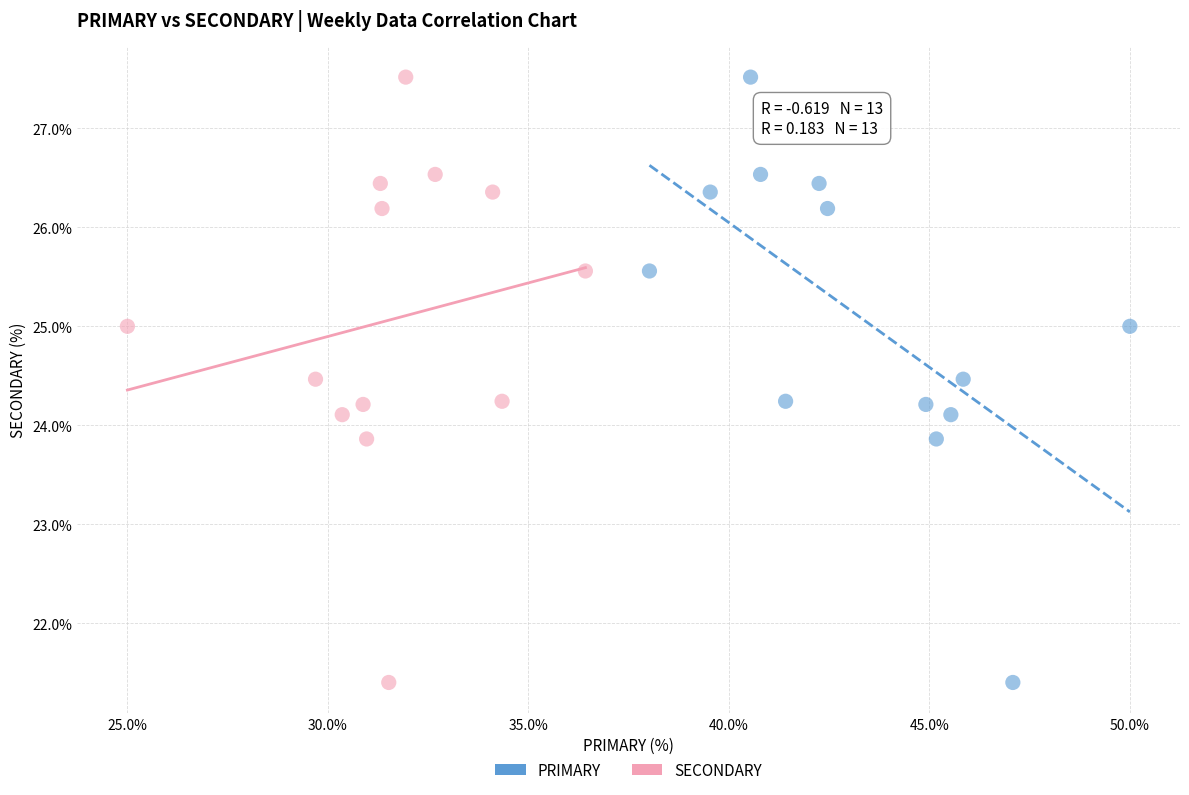

What are all the series names shown in the legend?

PRIMARY, SECONDARY